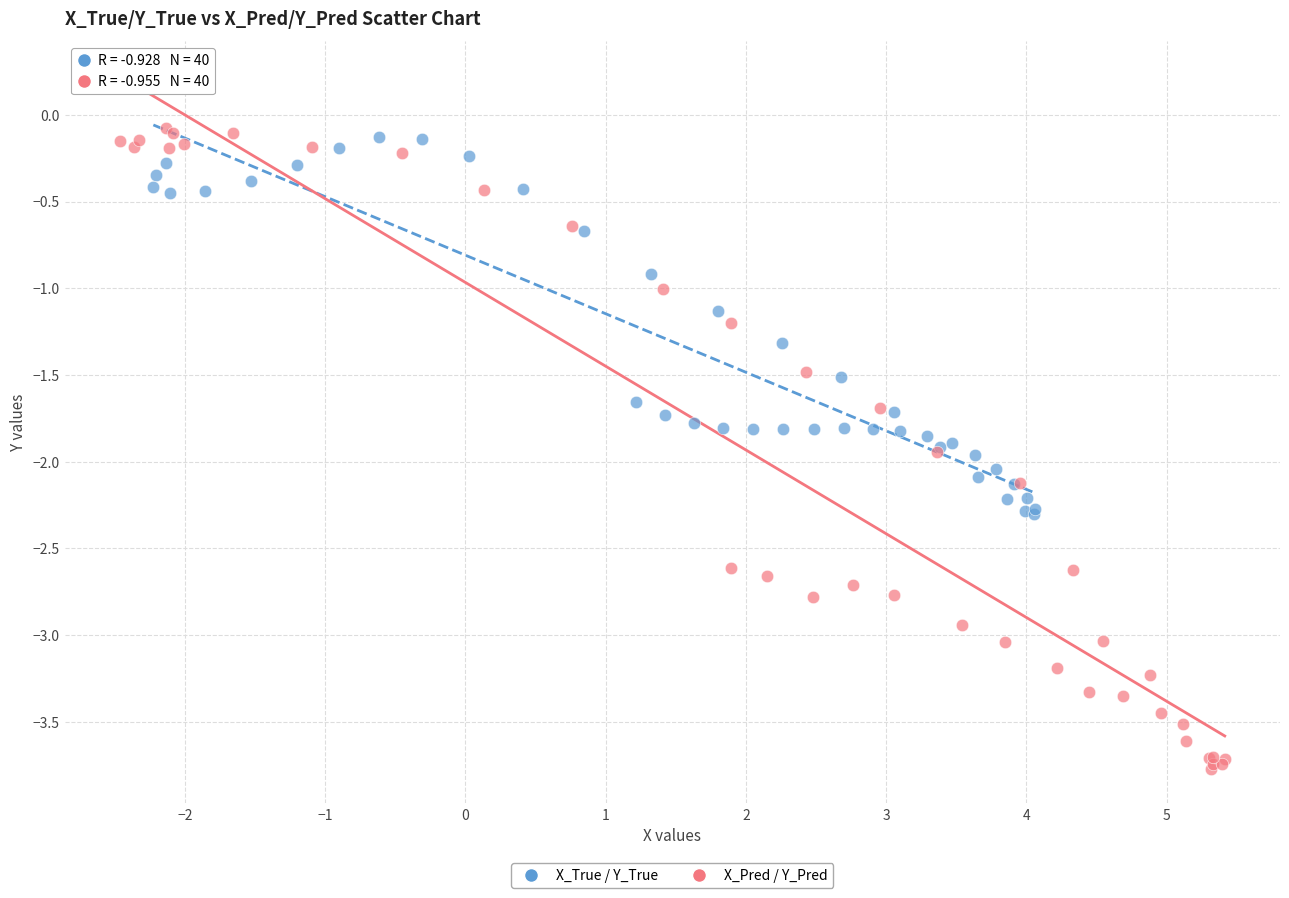

Which series has the widest spread of Y values?

X_Pred / Y_Pred